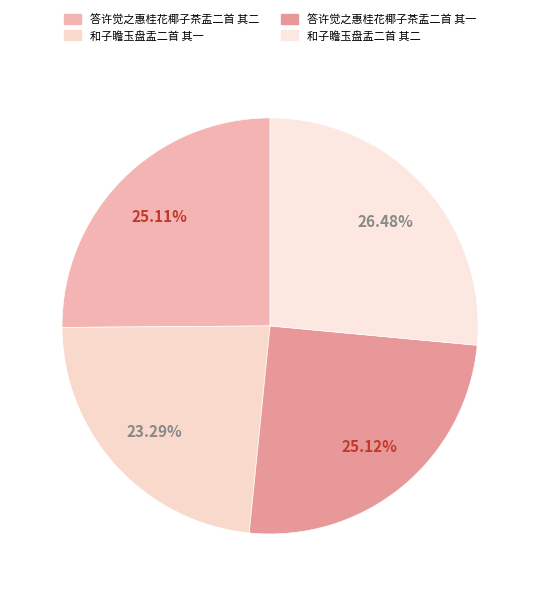

Which category has the smallest portion of the pie?

和子瞻玉盘盂二首 其一